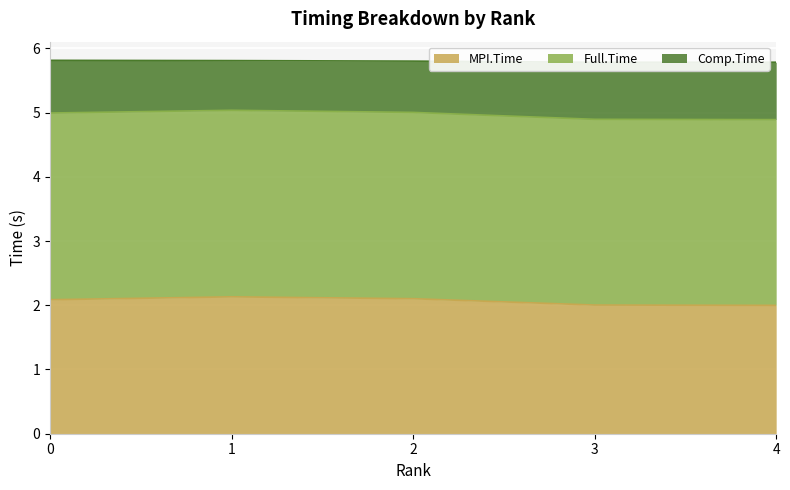

What is the value of the MPI.Time point at the 5th from the left?

2.0